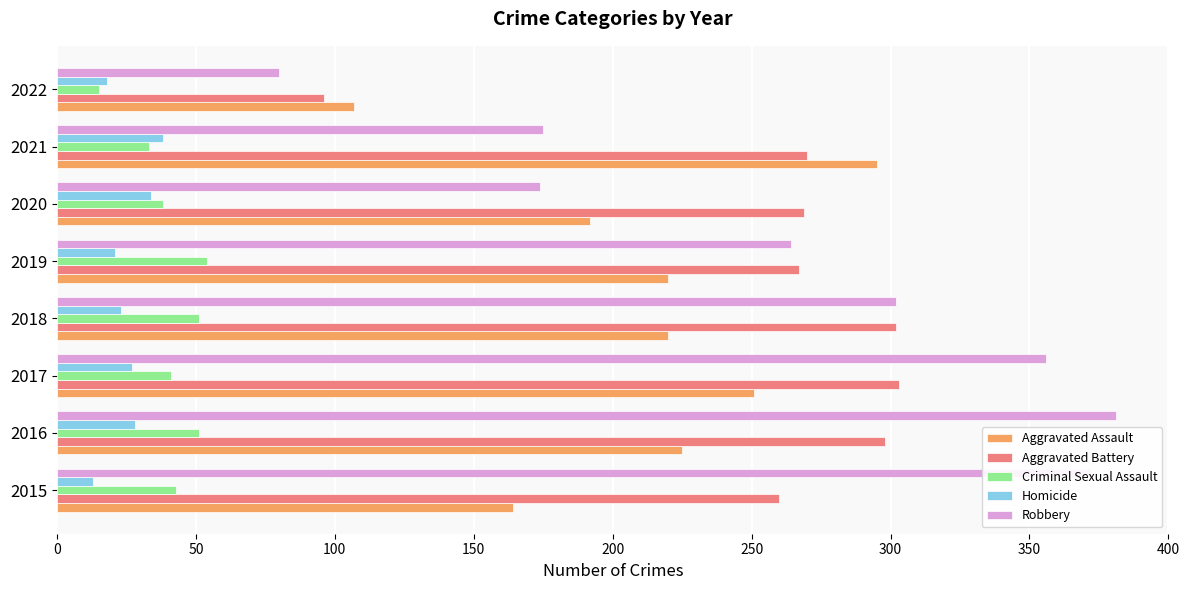

What is the smallest value displayed?

13